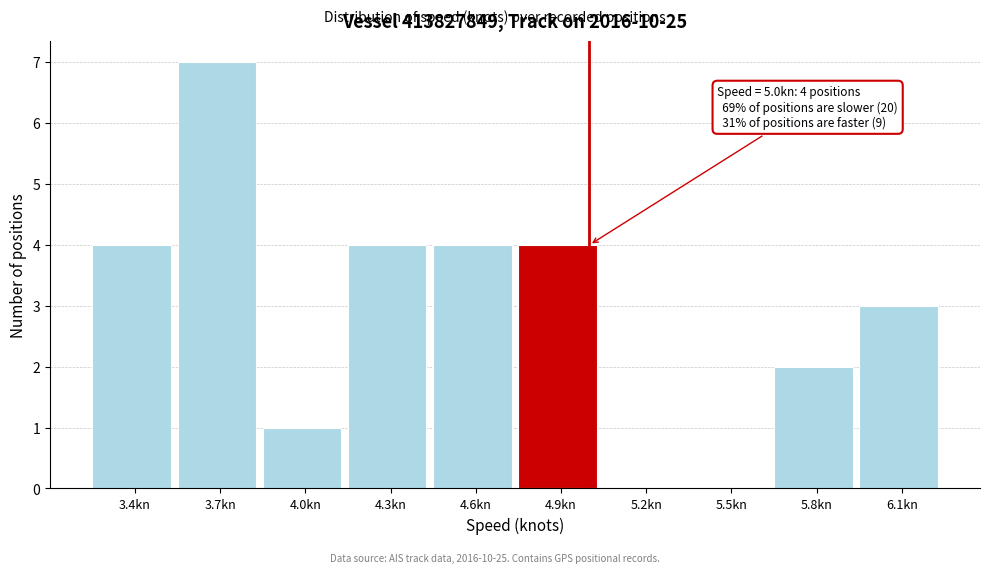

Reading left to right, what are all the values shown in this chart?

3.4kn=4	3.7kn=7	4.0kn=1	4.3kn=4	4.6kn=4	4.9kn=4	5.2kn=0	5.5kn=0	5.8kn=2	6.1kn=3